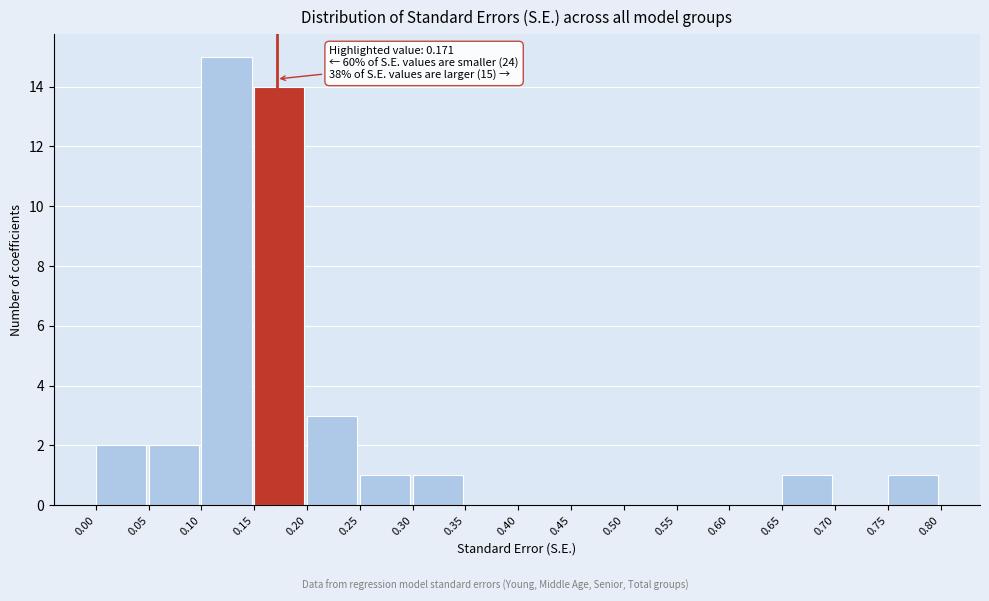

Over which range of the x-axis is the bar tallest?

0.10 to 0.15